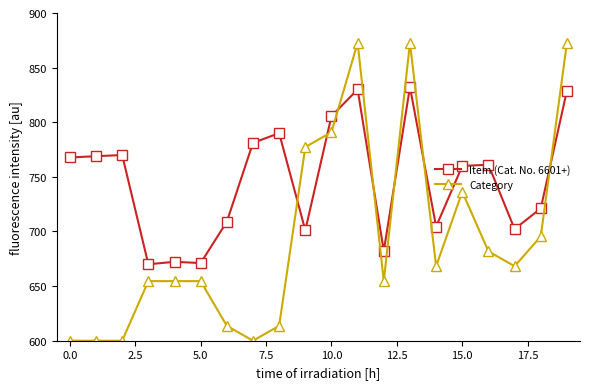

How many values in the Category series exceed 668?

10